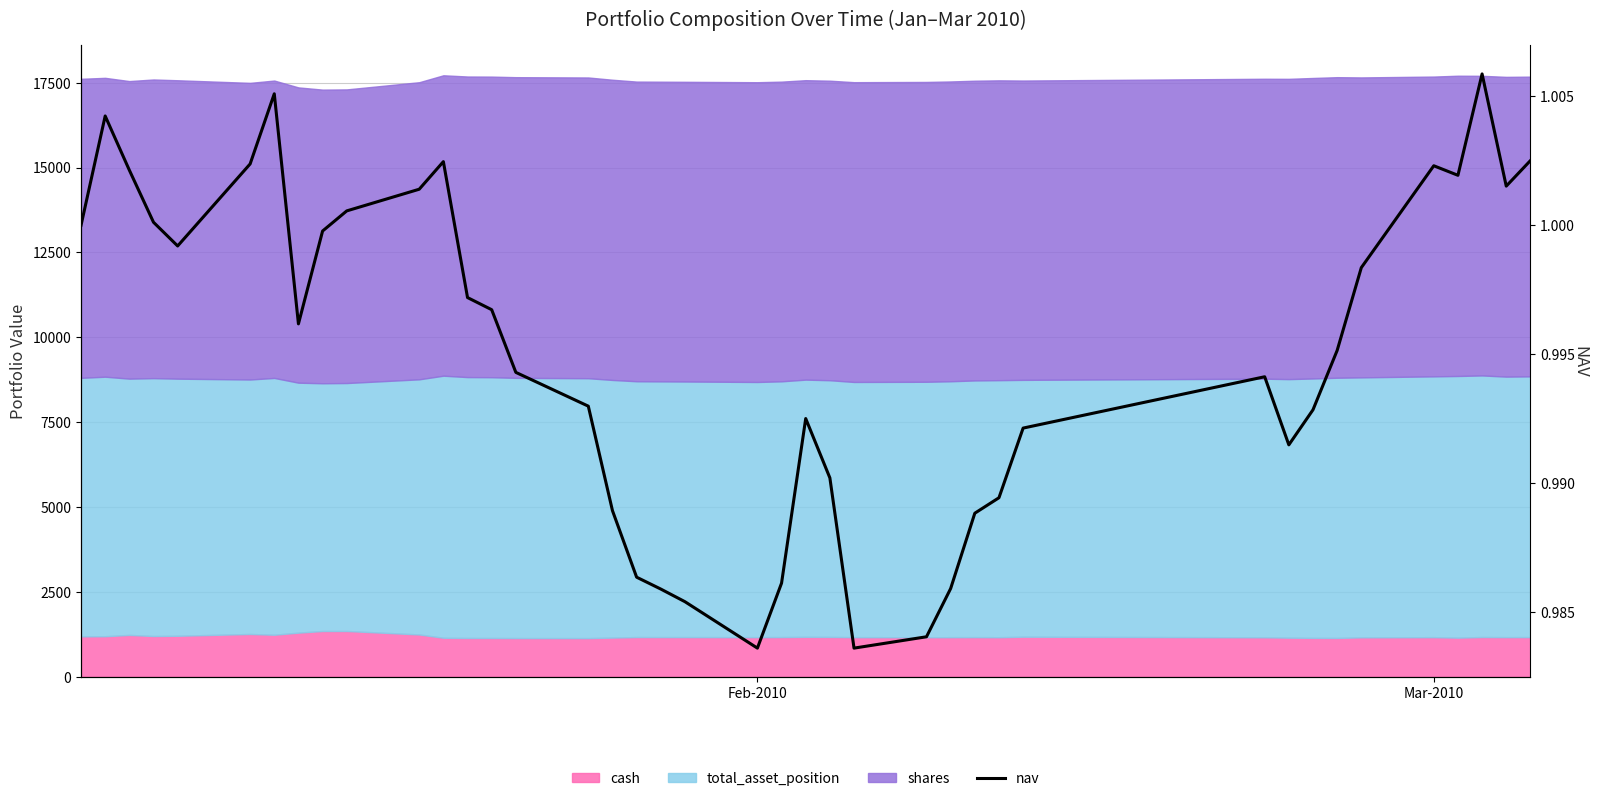

Does the chart have visible grid lines?

Yes